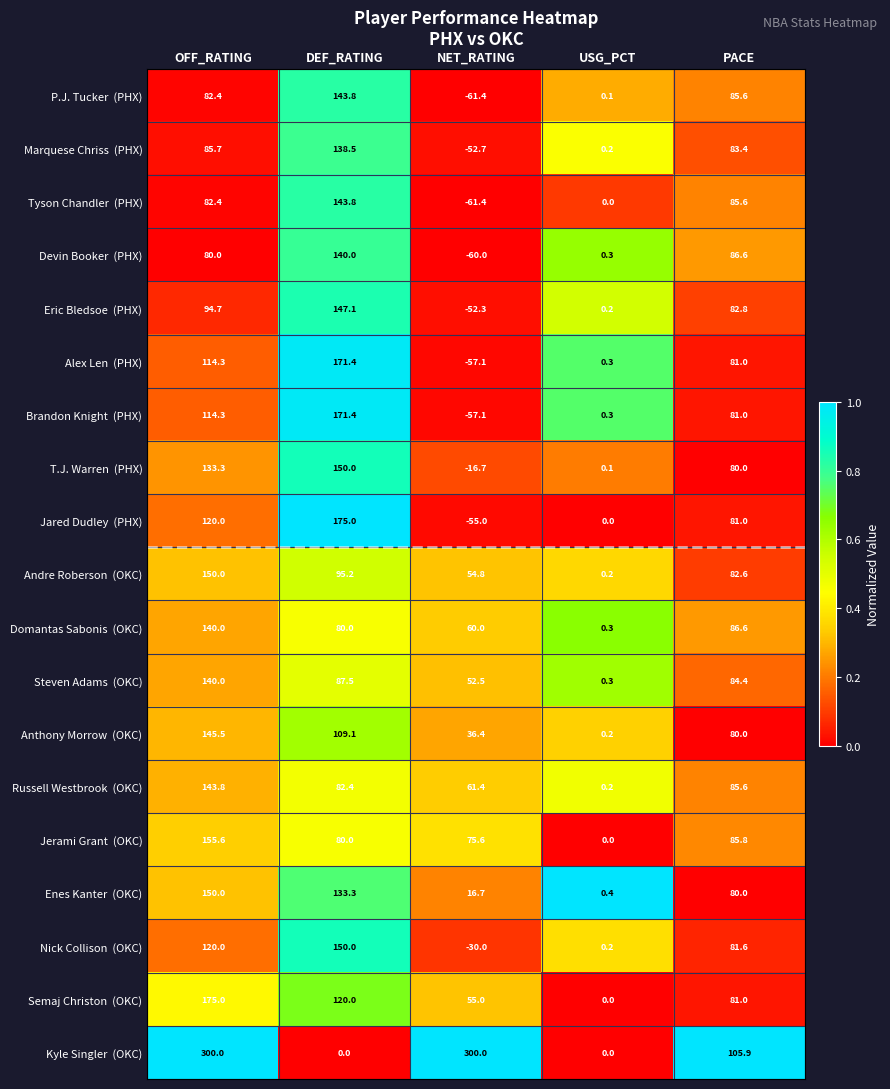

What is the difference between the highest and lowest values at DEF_RATING?

175.0